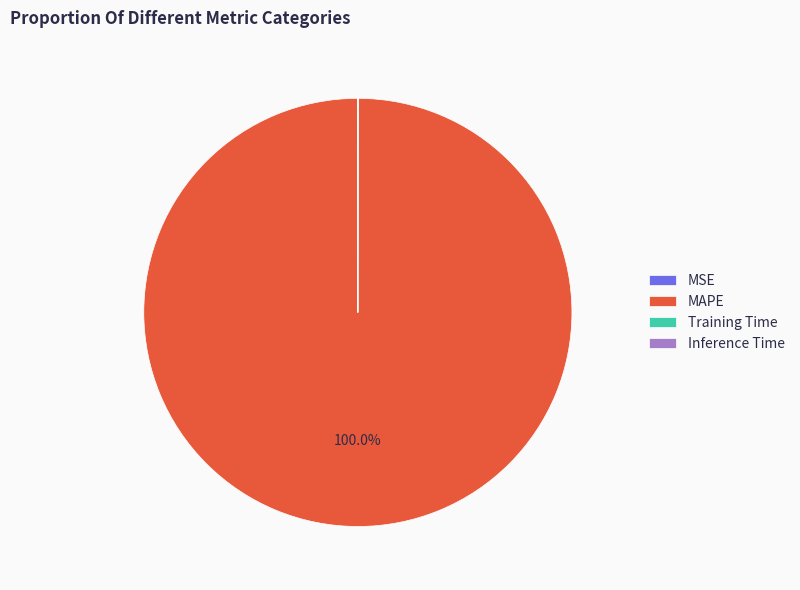

Which category accounts for the majority?

MAPE